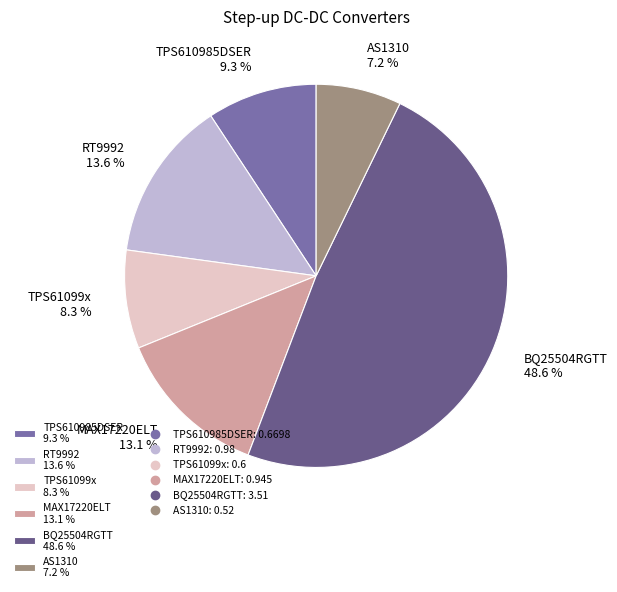

Is it true that TPS61099x is 1% of the pie?

False